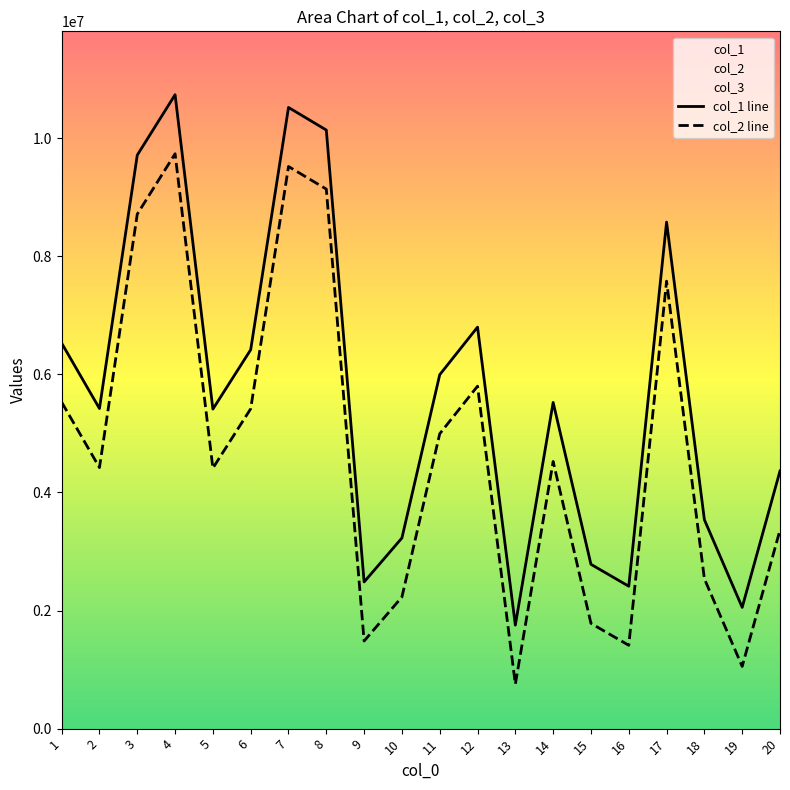

At which label is col_2 line closest to 5244149?

6